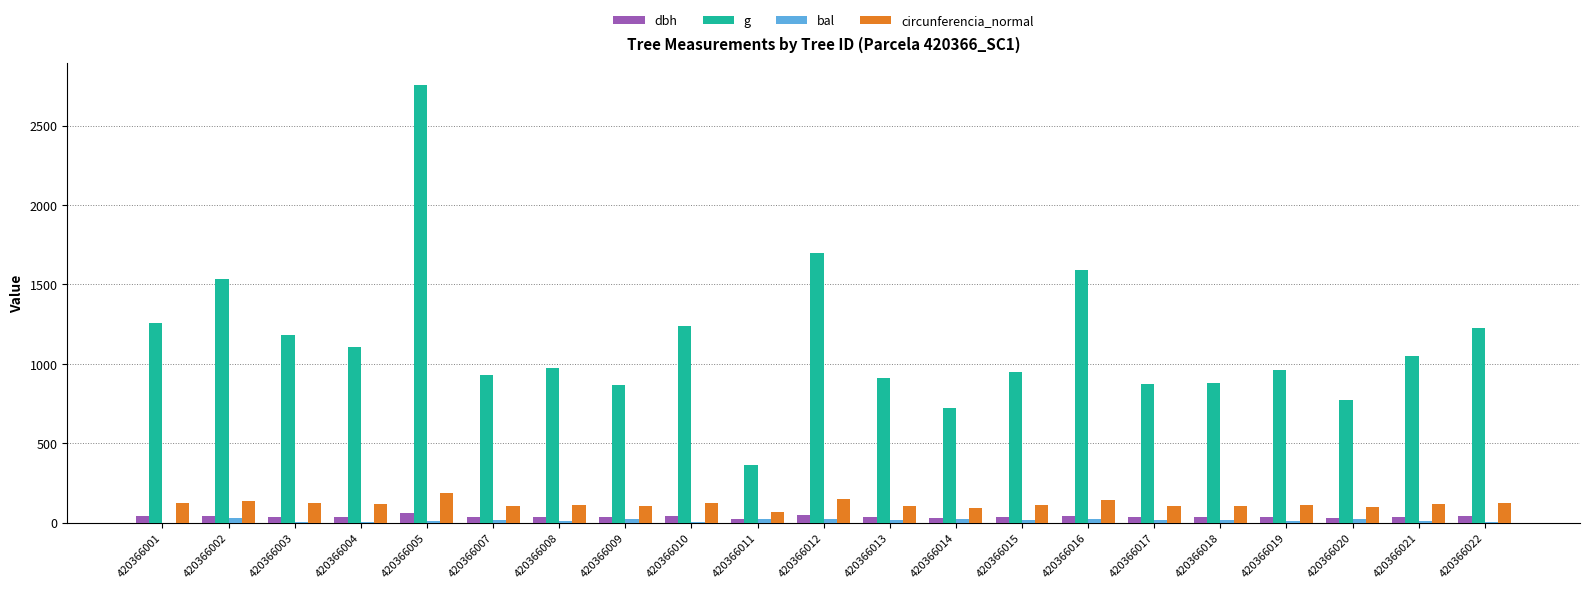

What is the greatest value displayed?

2757.2